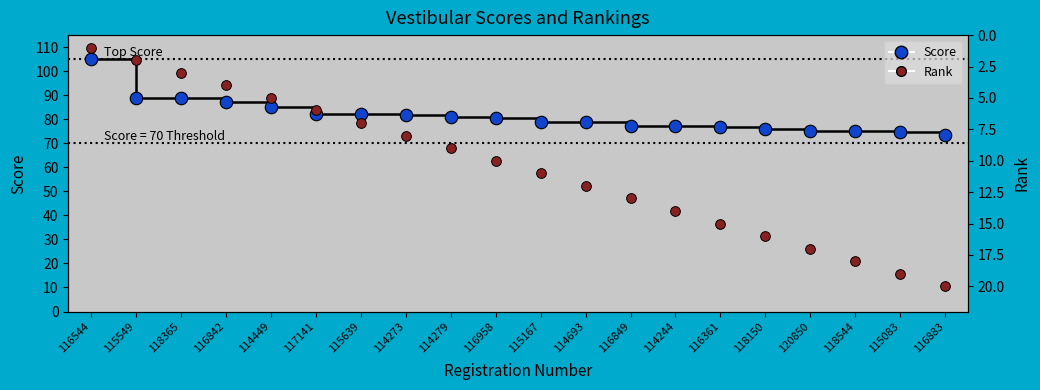

True or false: Rank and Score cross at least once.

False